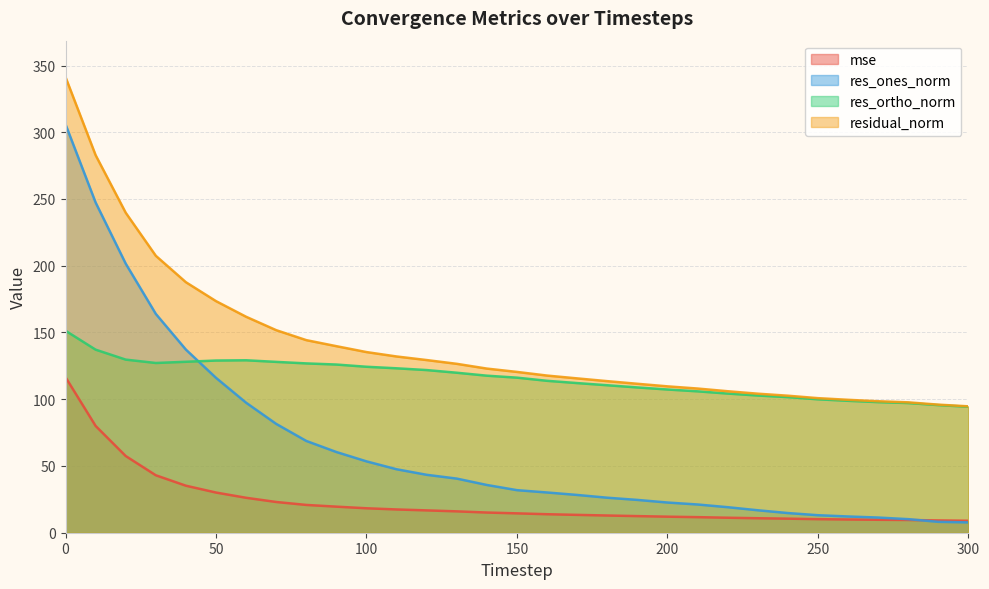

How many data points in mse are above 14?

16